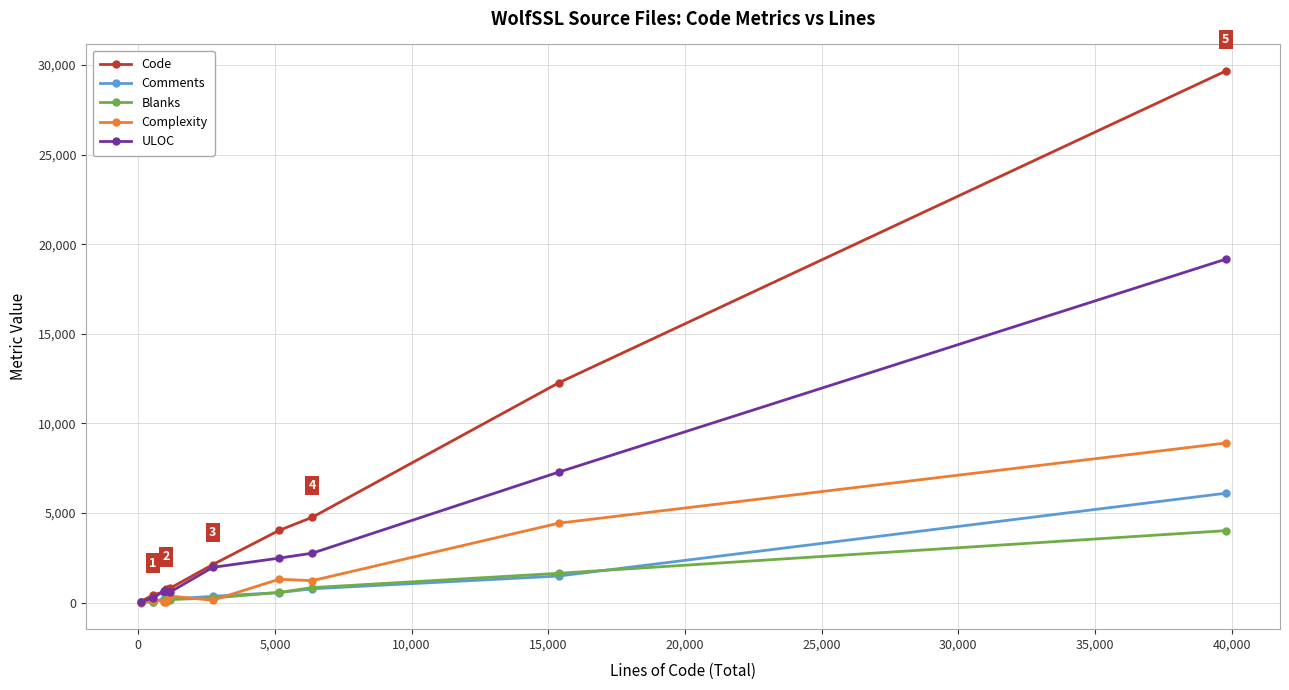

Which series has the largest total across all categories?

Code